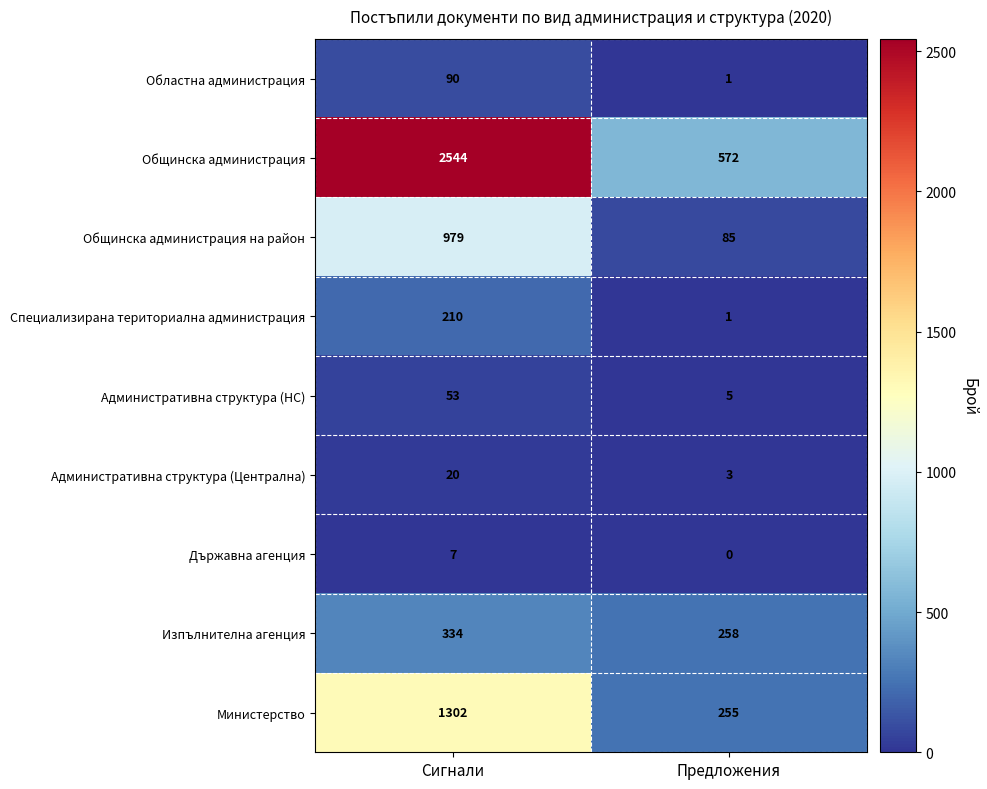

At how many categories does at least one series exceed 1650?

1